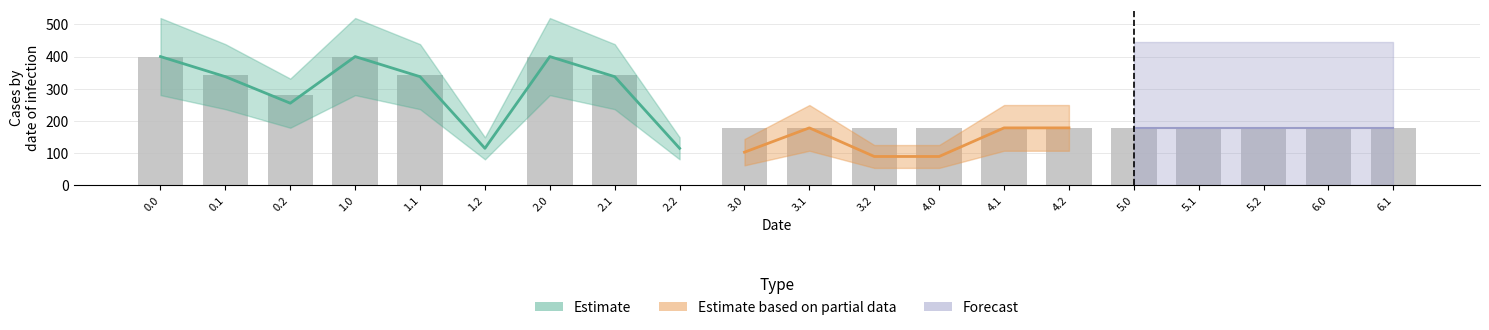

What is the label of the 11th bar from the left?

3.1